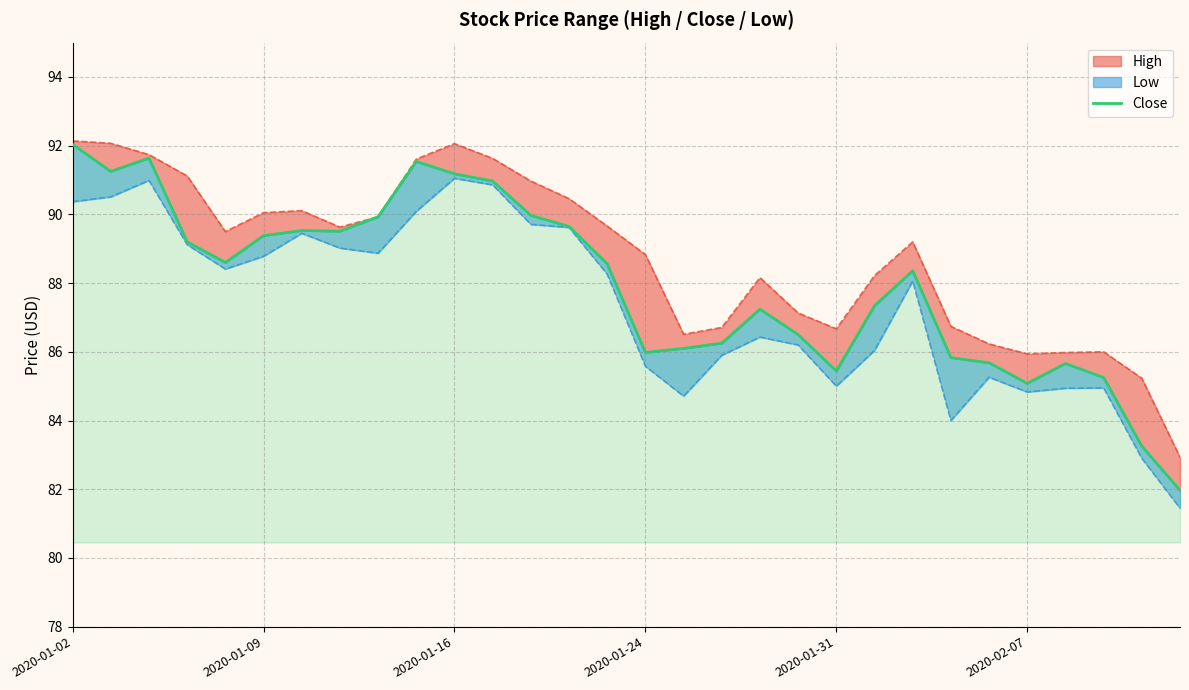

Approximately how many times larger is the value at 18 compared to 9?

1.0